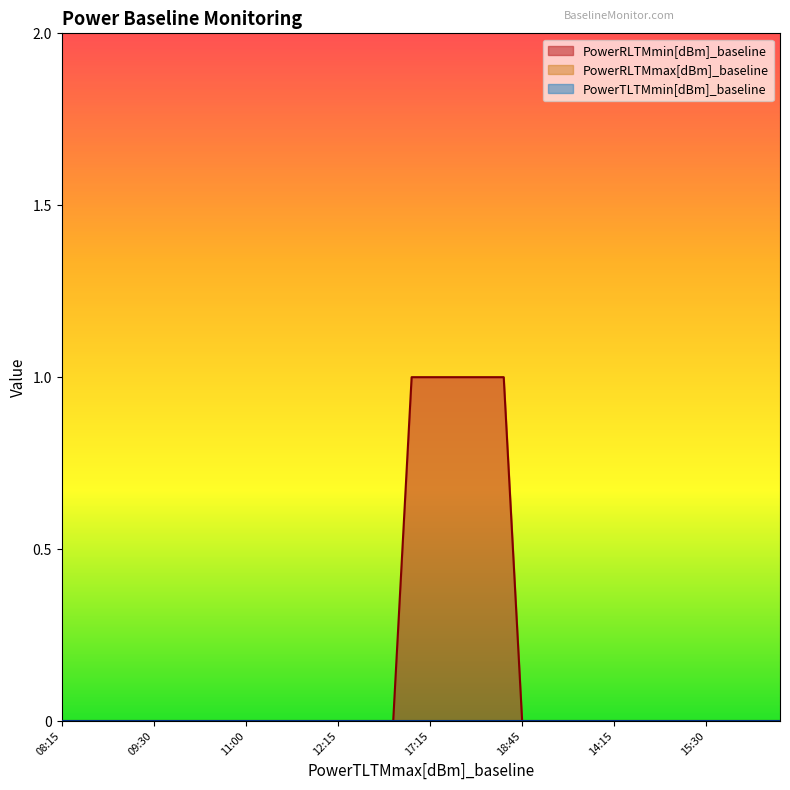

Does the chart have visible grid lines?

No